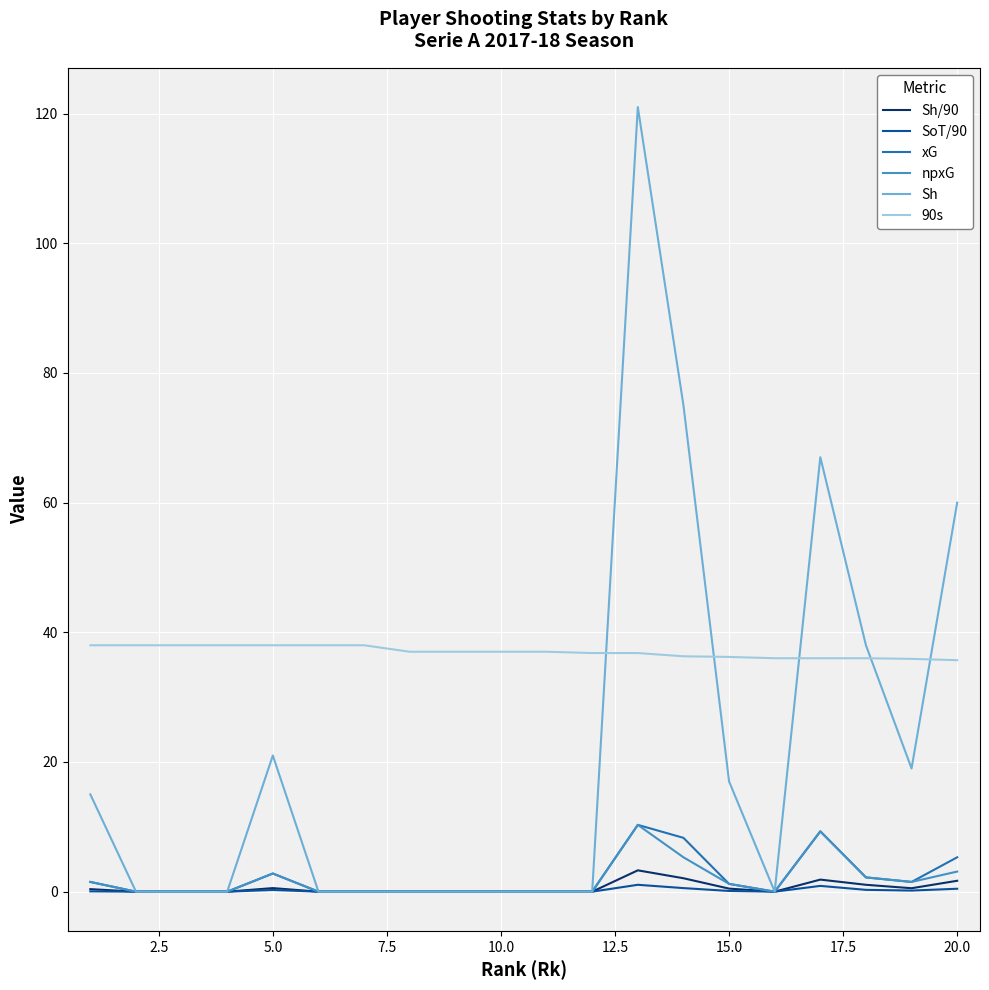

True or false: SoT/90 and 90s cross at least once.

False